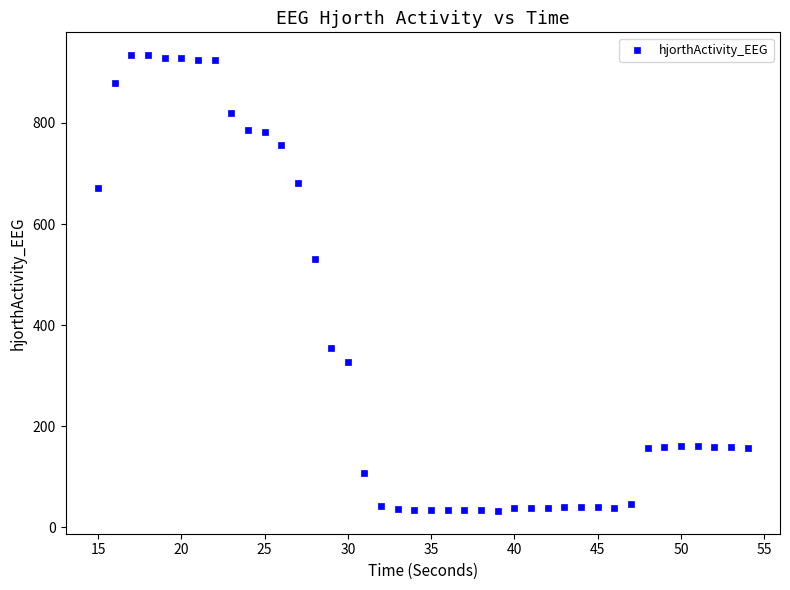

What is the range of Y values (max minus min)?

902.3